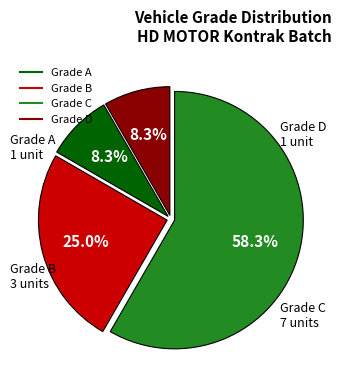

Is there any slice that represents more than half of the pie?

Yes